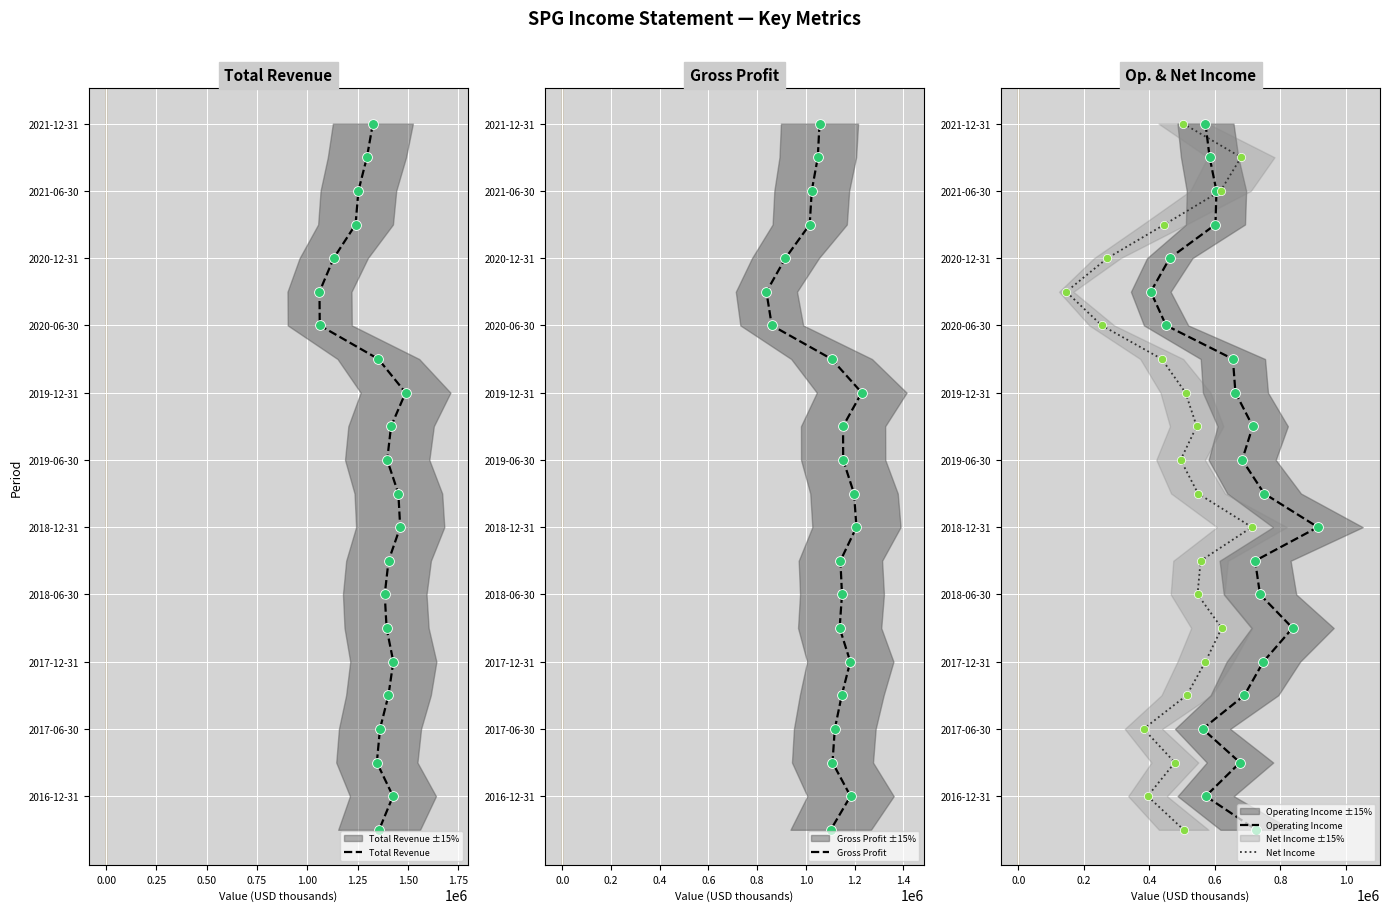

Which series reaches the maximum Y coordinate?

Total Revenue